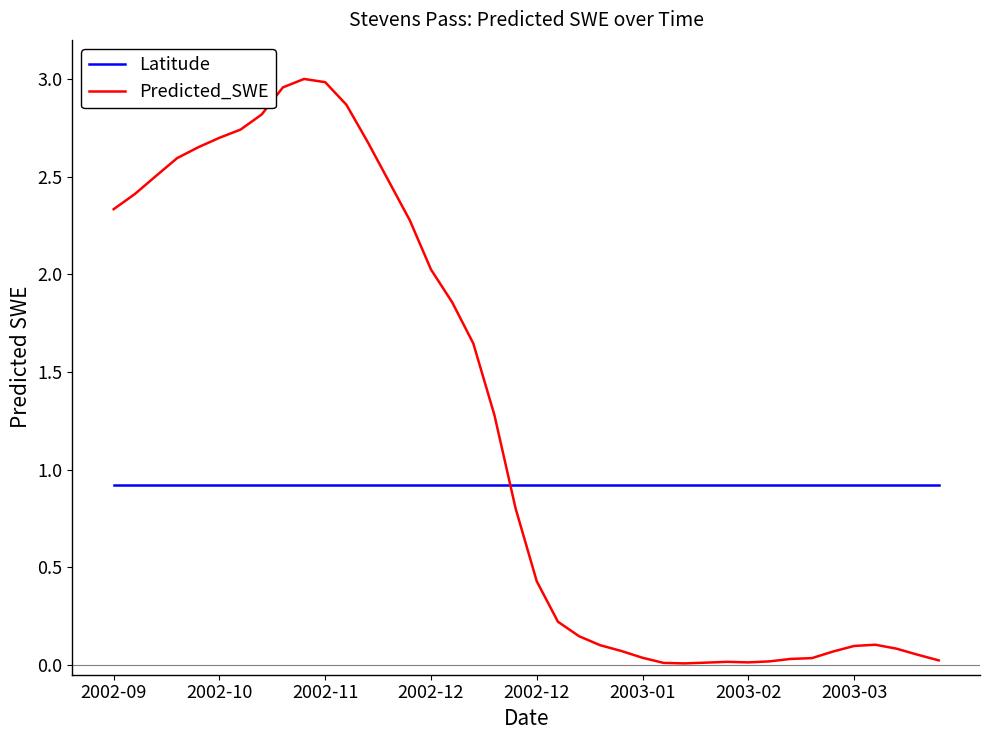

Does the chart display data point markers on the line(s)?

No